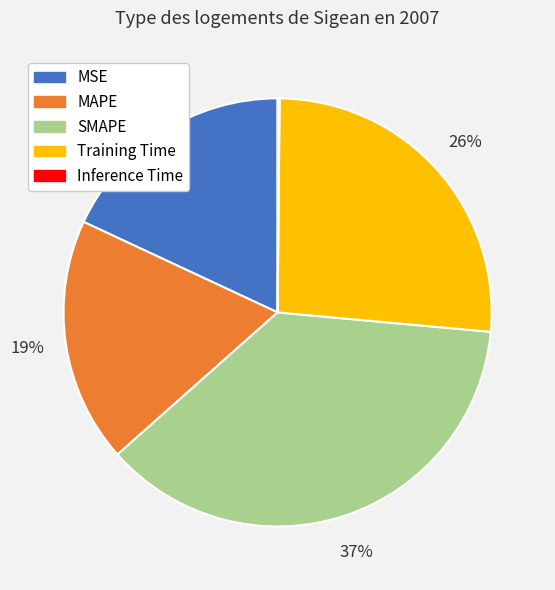

Does Training Time account for over 50% of the chart?

No